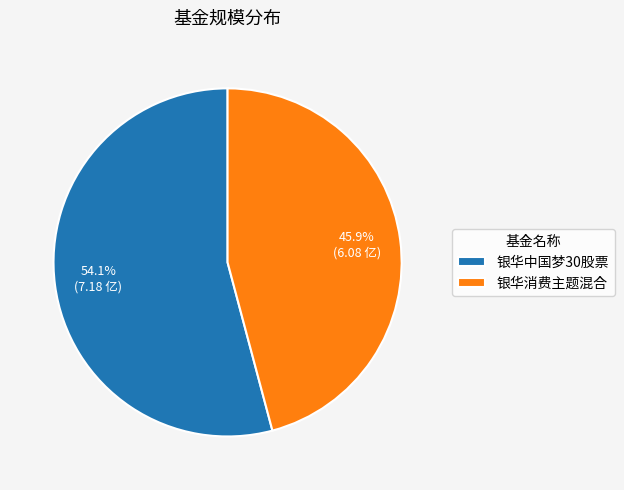

To the nearest percent, what percentage of the pie is 银华消费主题混合?

46%